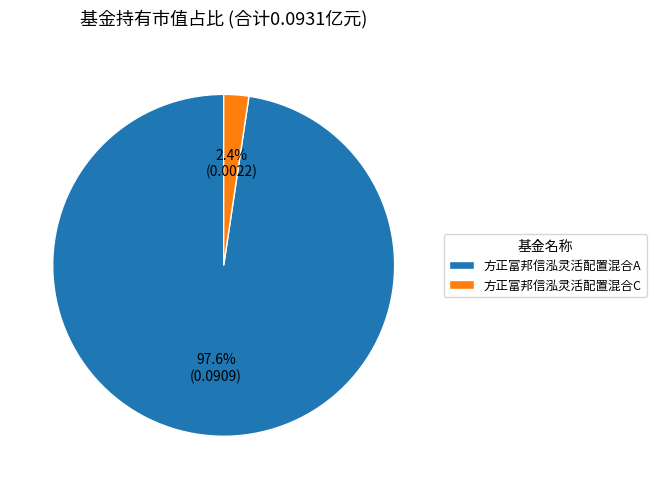

Is the sum of 方正富邦信泓灵活配置混合C and 方正富邦信泓灵活配置混合A greater than half?

Yes